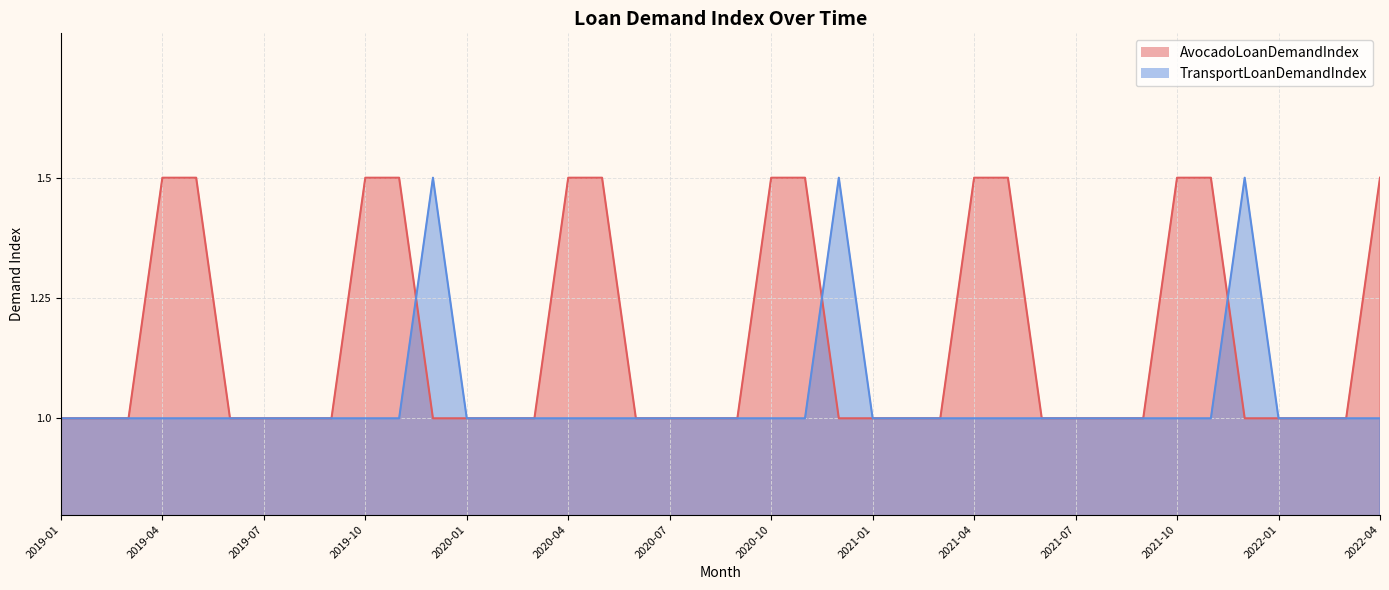

Where is AvocadoLoanDemandIndex nearest to the value 1?

2019-01